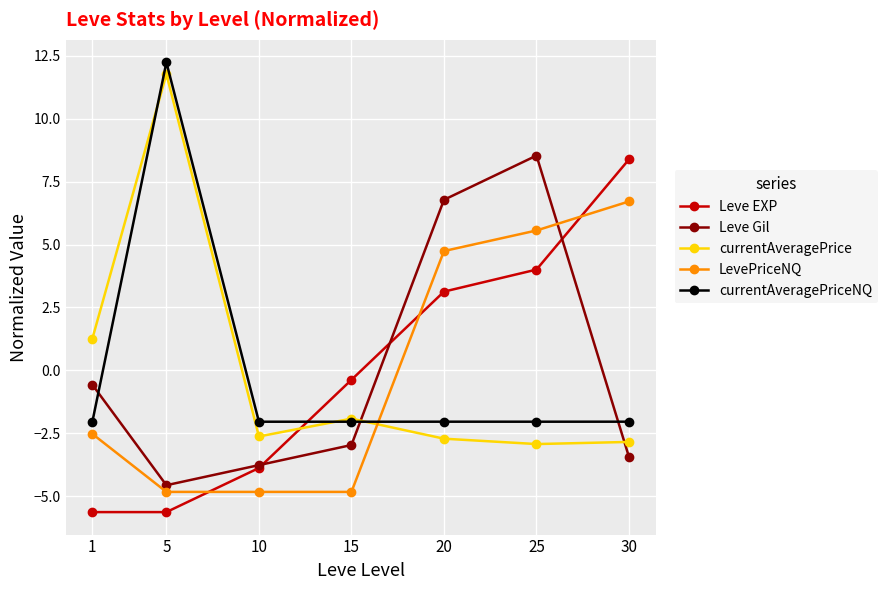

At which category does currentAveragePrice reach its first local peak?

5